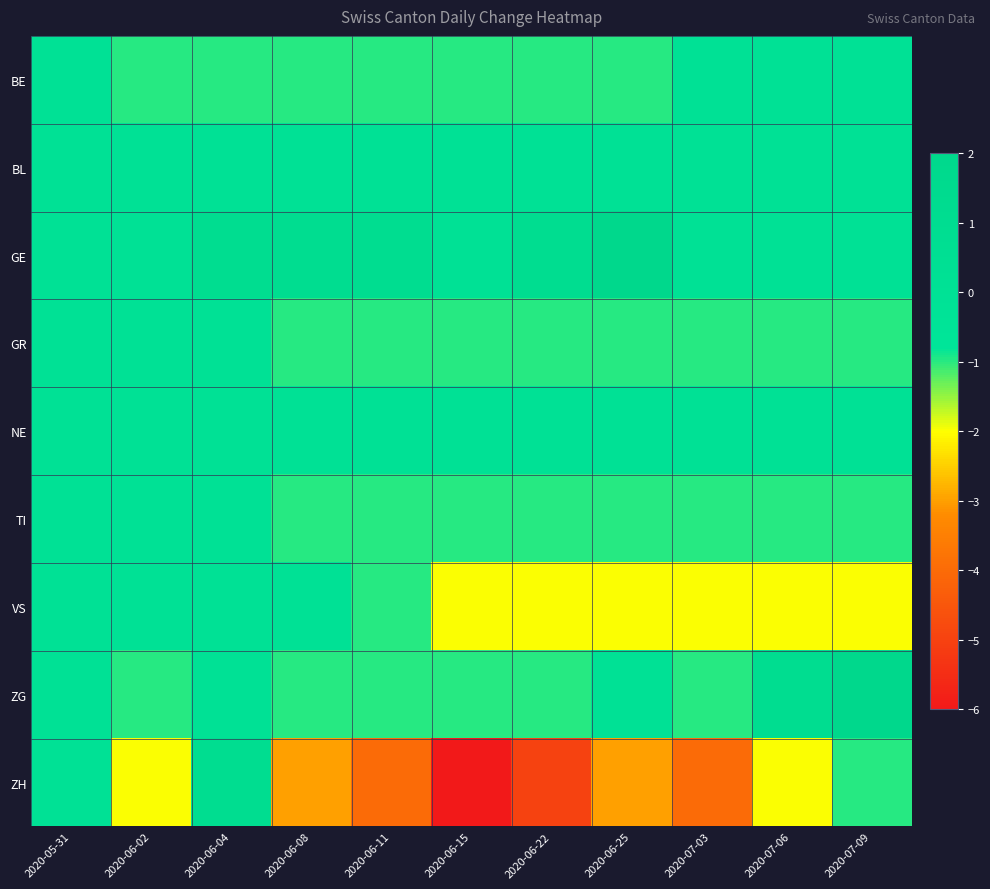

Reading left to right, extract all data points from this chart.

BE: 2020-05-31=0	2020-06-02=-1	2020-06-04=-1	2020-06-08=-1	2020-06-11=-1	2020-06-15=-1	2020-06-22=-1	2020-06-25=-1	2020-07-03=0	2020-07-06=0	2020-07-09=0
BL: 2020-05-31=0	2020-06-02=0	2020-06-04=0	2020-06-08=0	2020-06-11=0	2020-06-15=0	2020-06-22=0	2020-06-25=0	2020-07-03=0	2020-07-06=0	2020-07-09=0
GE: 2020-05-31=0	2020-06-02=0	2020-06-04=1	2020-06-08=1	2020-06-11=1	2020-06-15=0	2020-06-22=1	2020-06-25=2	2020-07-03=0	2020-07-06=0	2020-07-09=0
GR: 2020-05-31=0	2020-06-02=0	2020-06-04=0	2020-06-08=-1	2020-06-11=-1	2020-06-15=-1	2020-06-22=-1	2020-06-25=-1	2020-07-03=-1	2020-07-06=-1	2020-07-09=-1
NE: 2020-05-31=0	2020-06-02=0	2020-06-04=0	2020-06-08=0	2020-06-11=0	2020-06-15=0	2020-06-22=0	2020-06-25=0	2020-07-03=0	2020-07-06=0	2020-07-09=0
TI: 2020-05-31=0	2020-06-02=0	2020-06-04=0	2020-06-08=-1	2020-06-11=-1	2020-06-15=-1	2020-06-22=-1	2020-06-25=-1	2020-07-03=-1	2020-07-06=-1	2020-07-09=-1
VS: 2020-05-31=0	2020-06-02=0	2020-06-04=0	2020-06-08=0	2020-06-11=-1	2020-06-15=-2	2020-06-22=-2	2020-06-25=-2	2020-07-03=-2	2020-07-06=-2	2020-07-09=-2
ZG: 2020-05-31=0	2020-06-02=-1	2020-06-04=0	2020-06-08=-1	2020-06-11=-1	2020-06-15=-1	2020-06-22=-1	2020-06-25=0	2020-07-03=-1	2020-07-06=1	2020-07-09=2
ZH: 2020-05-31=0	2020-06-02=-2	2020-06-04=1	2020-06-08=-3	2020-06-11=-4	2020-06-15=-6	2020-06-22=-5	2020-06-25=-3	2020-07-03=-4	2020-07-06=-2	2020-07-09=-1